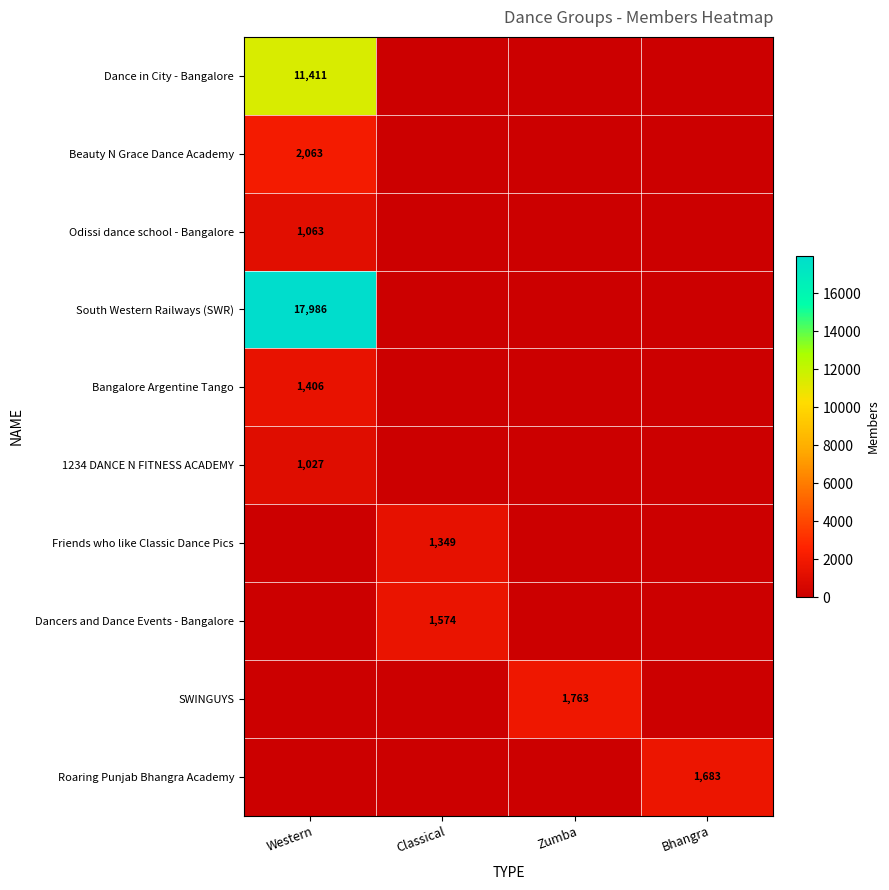

True or false: Dancers and Dance Events - Bangalore has a value of 1574 at Classical.

True